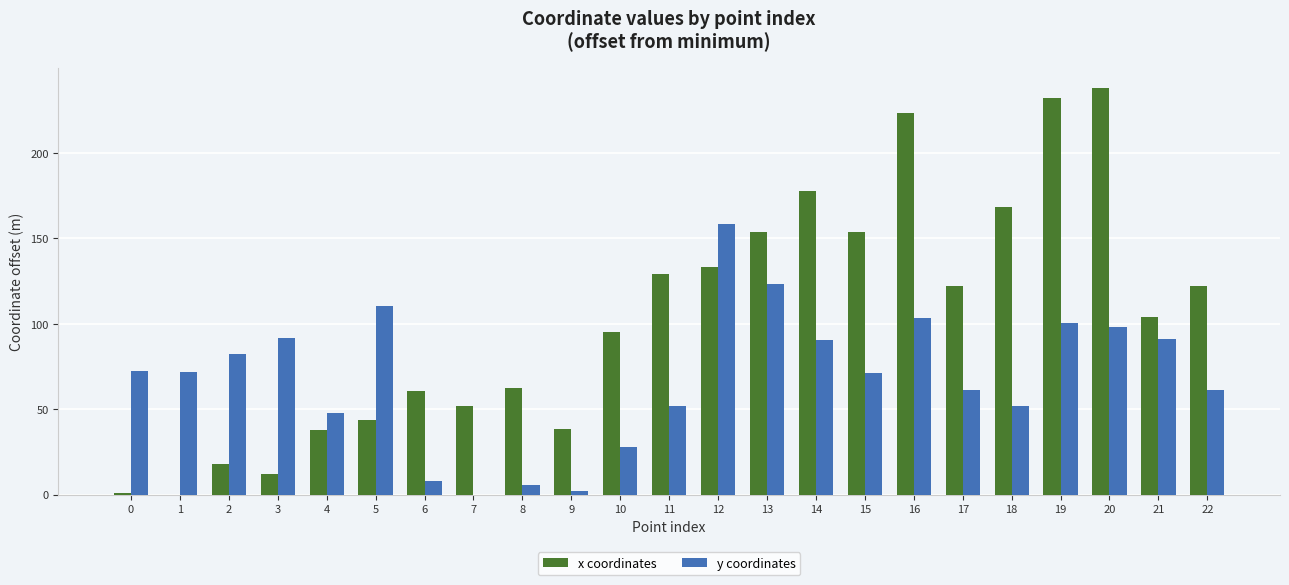

Between 2 and 19, which series saw the biggest shift?

x coordinates